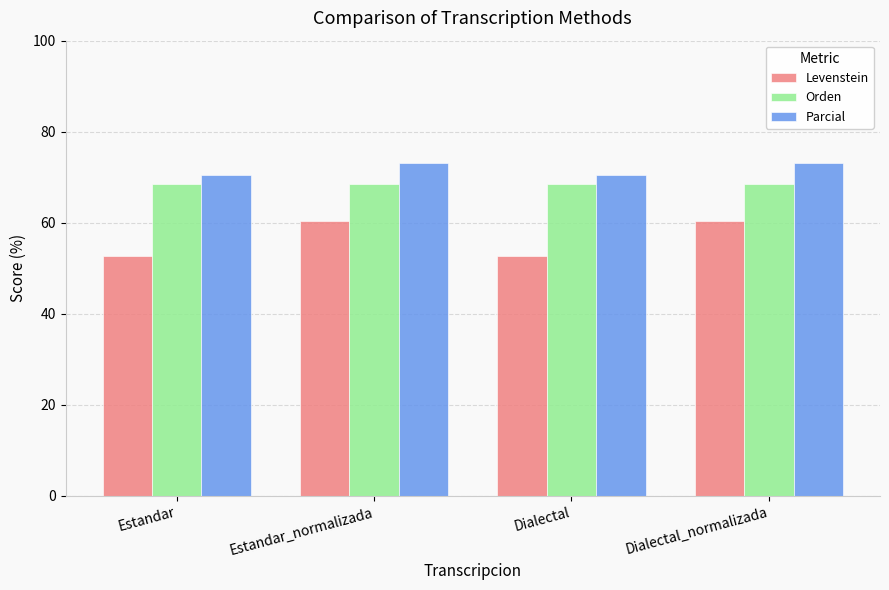

List the series in order of their overall mean, highest first.

Parcial, Orden, Levenstein